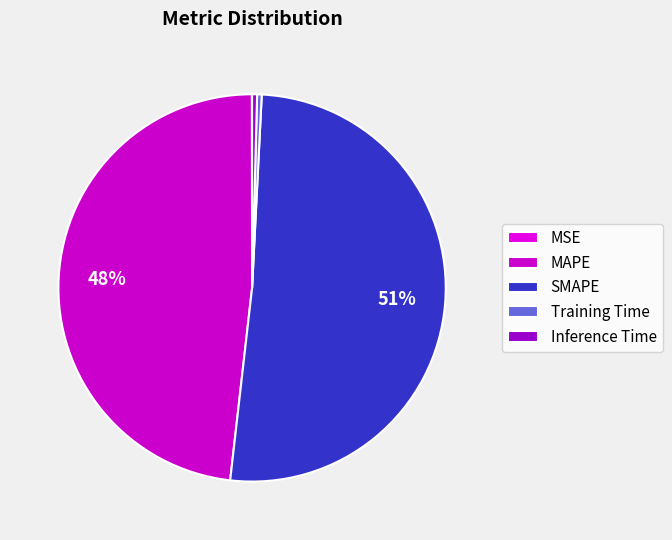

Is Training Time the majority of the pie?

No